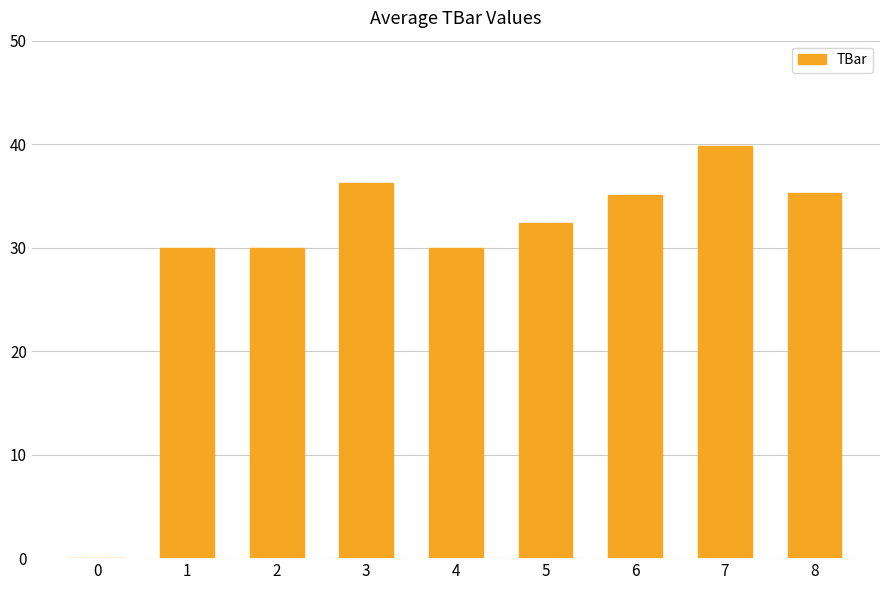

What value does the data have at 3?

36.2